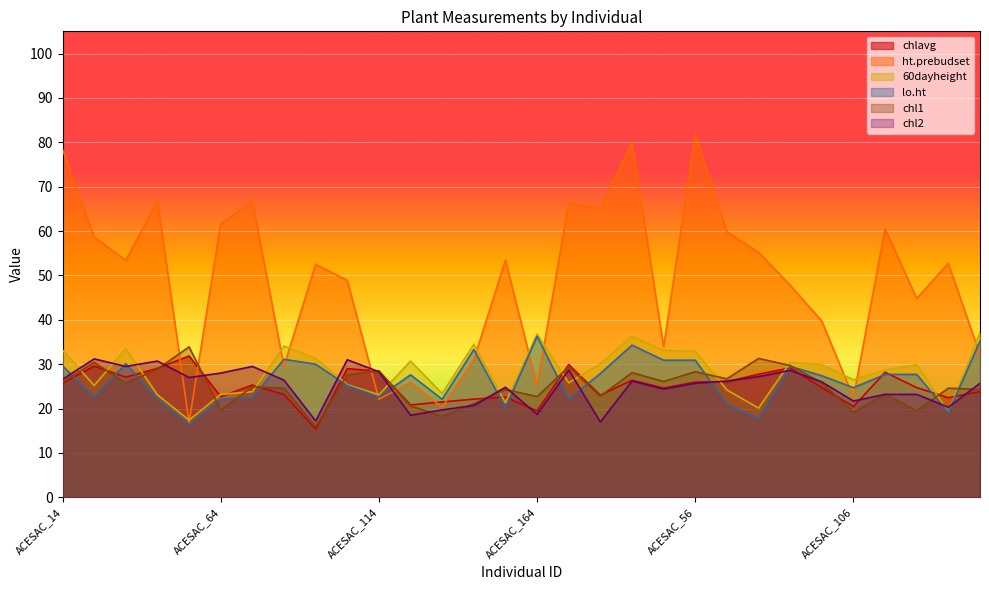

What is the minimum value for ht.prebudset?

16.9